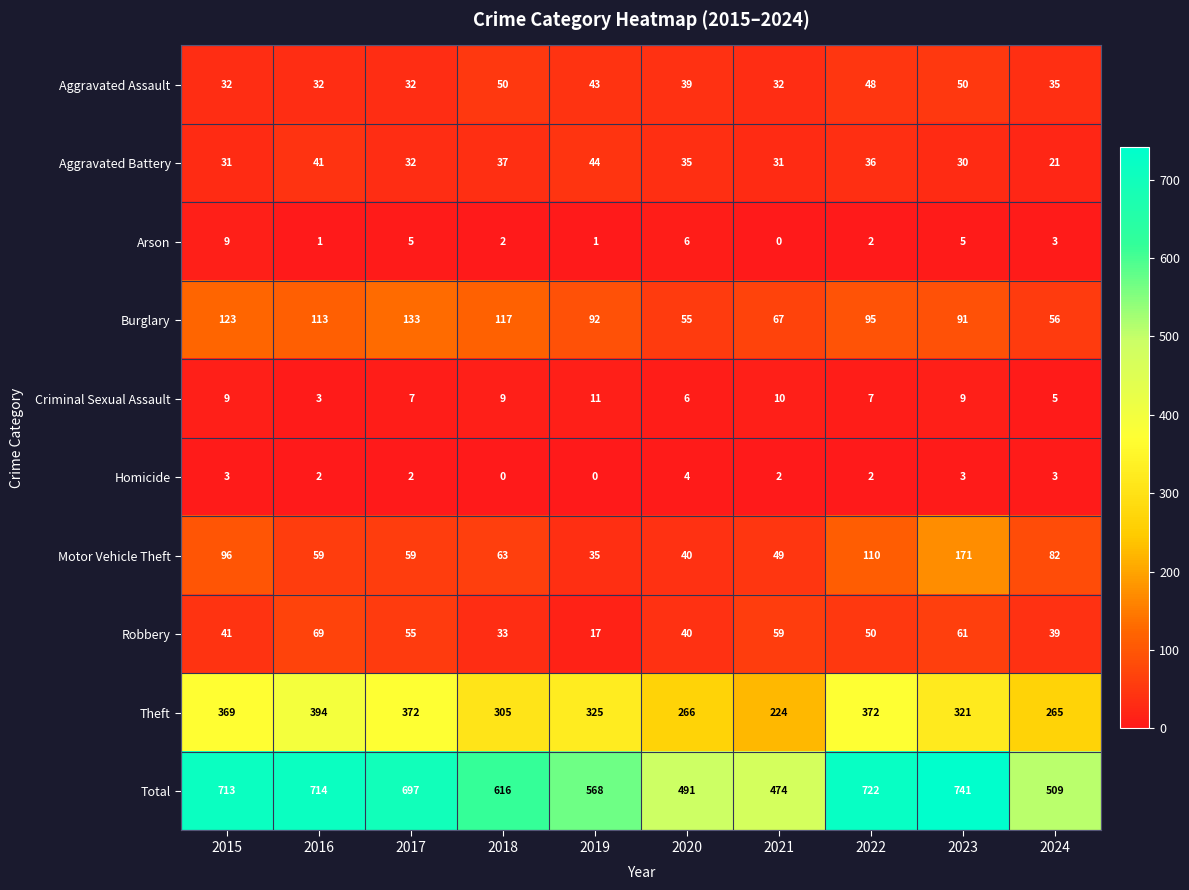

What is the total value across all series at 2024?

1018